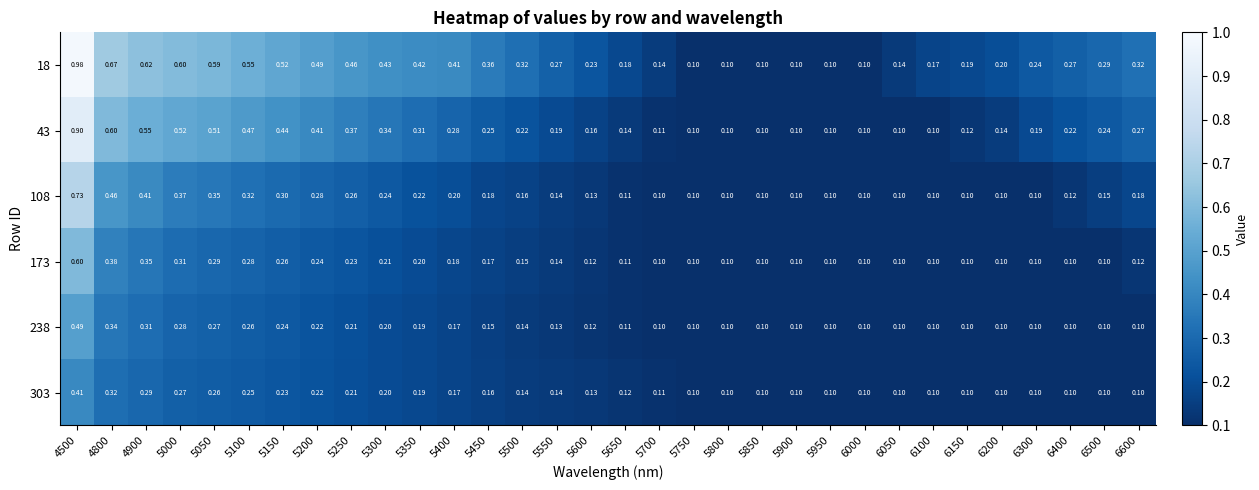

At which category is the sum across all series the highest?

4500